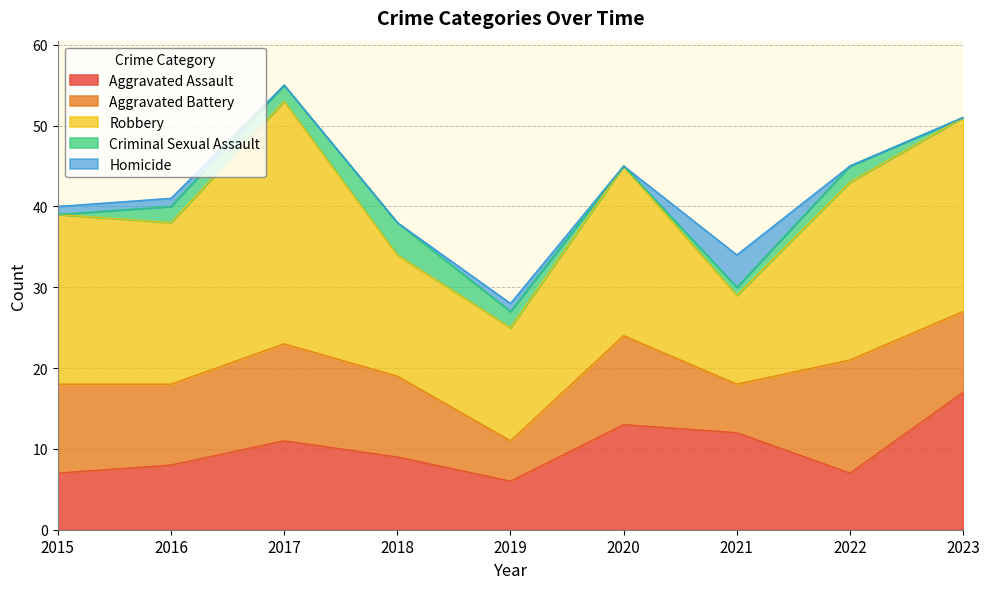

Where is the first local maximum for Homicide?

2019